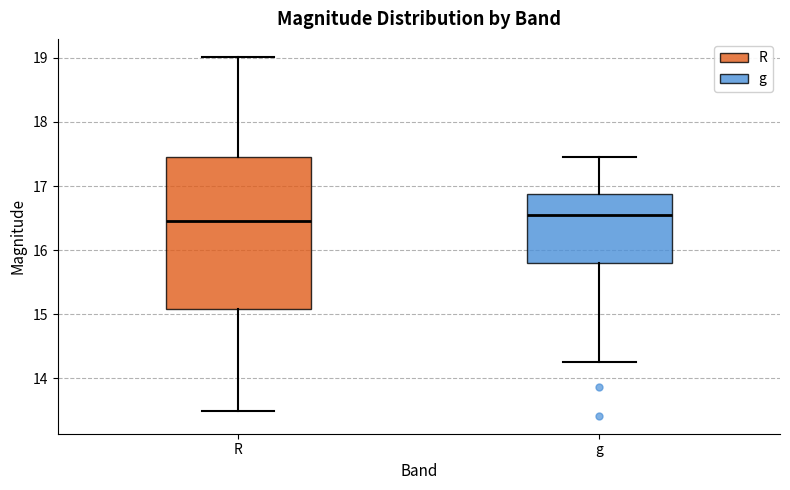

Reading left to right, read every box against the y-axis: the position of its median line, the range the box covers, and the ends of its whiskers. The values are not printed on the chart, so give them approximately, as read against the axis.

R: median 16.5, box 15.1 to 17.5, whiskers 13.5 to 19.0
g: median 16.6, box 15.8 to 16.9, whiskers 14.3 to 17.5